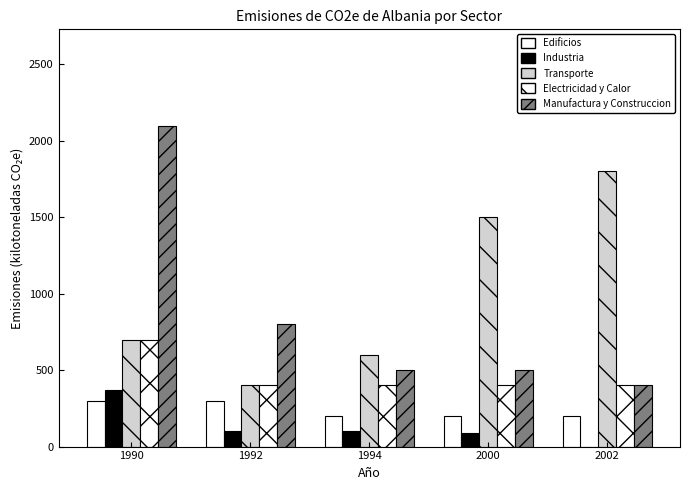

How many groups of bars are there?

5